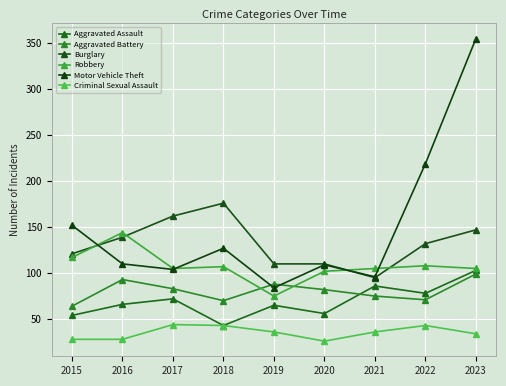

How many values in the Aggravated Assault series are below 66?

4